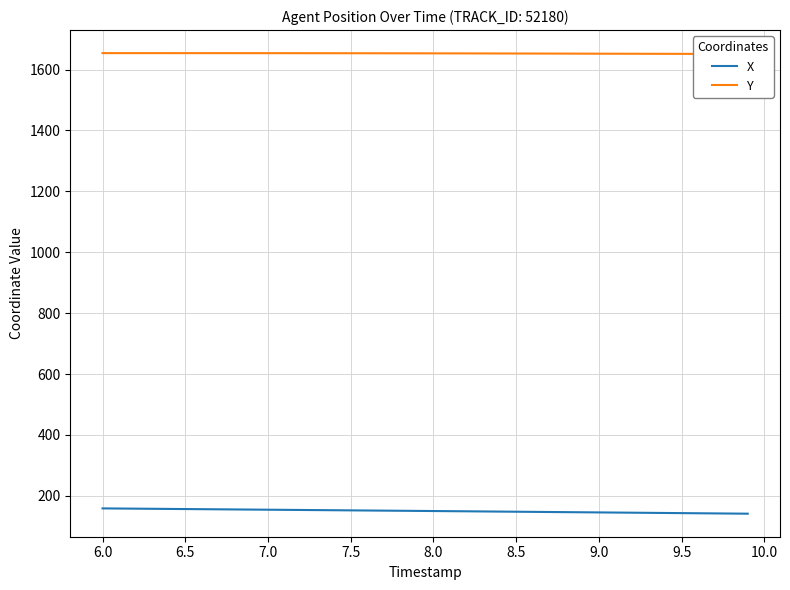

What is the value of the Y point at the 37th from the left?

1651.5